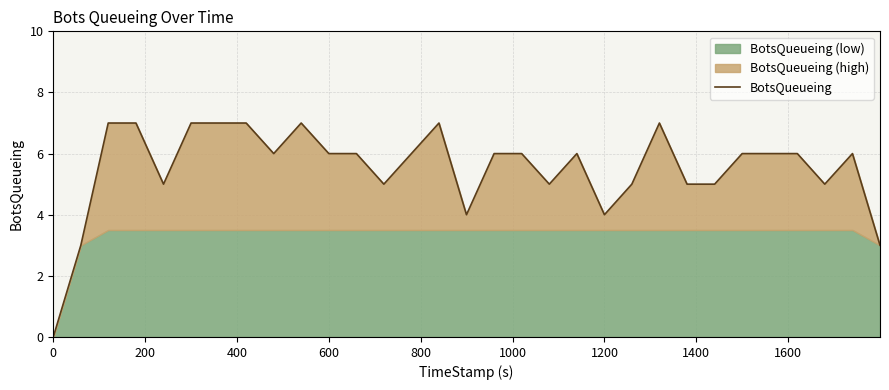

What is the average value?

6